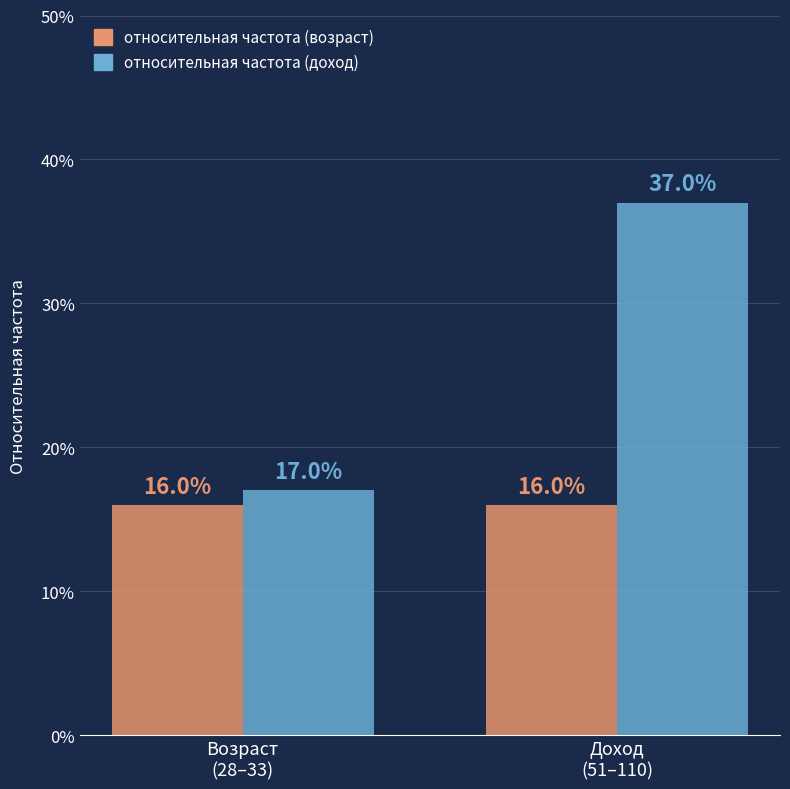

Does the chart contain any negative values?

No